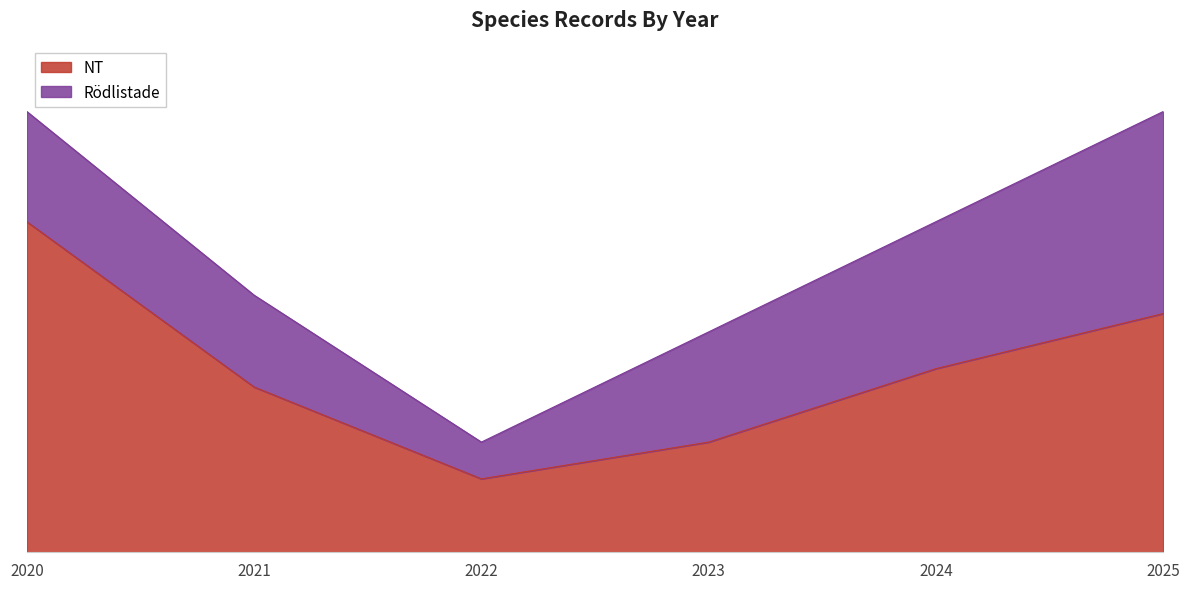

The chart shows a value of 4 at 2022. True or false?

True